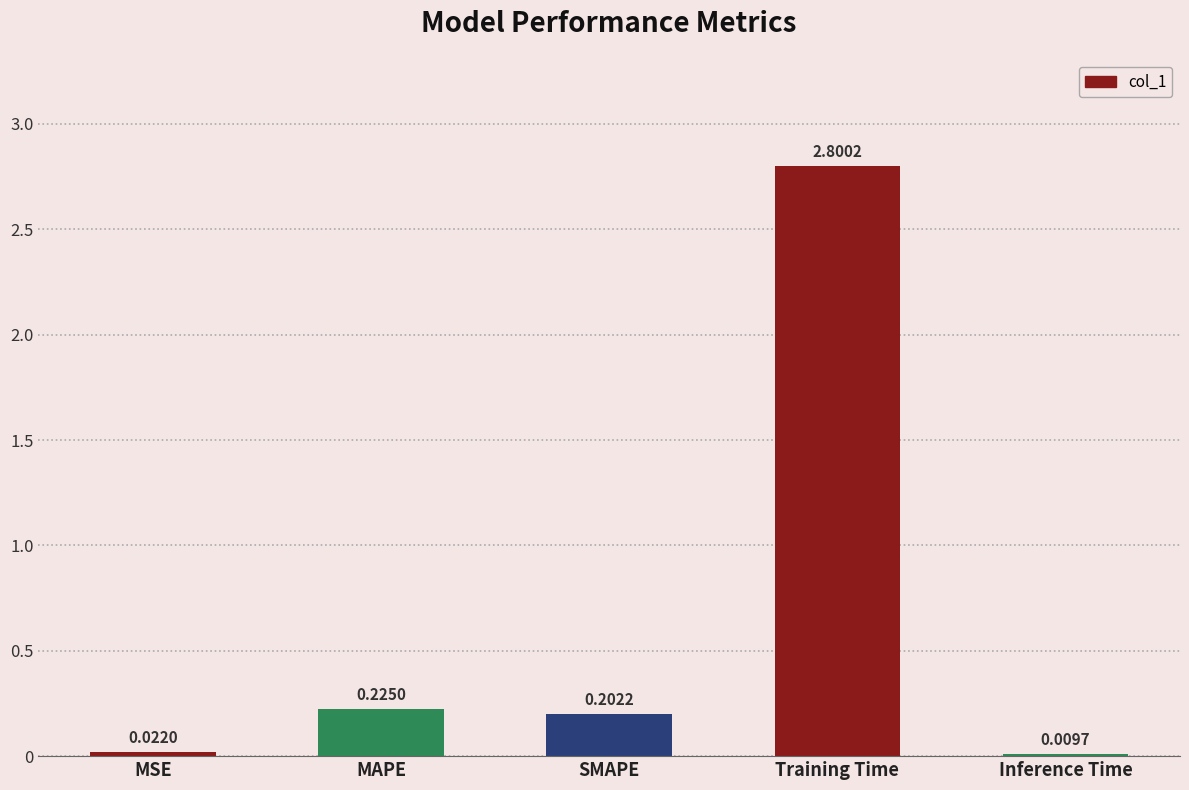

Which category has the highest value across all series?

Training Time